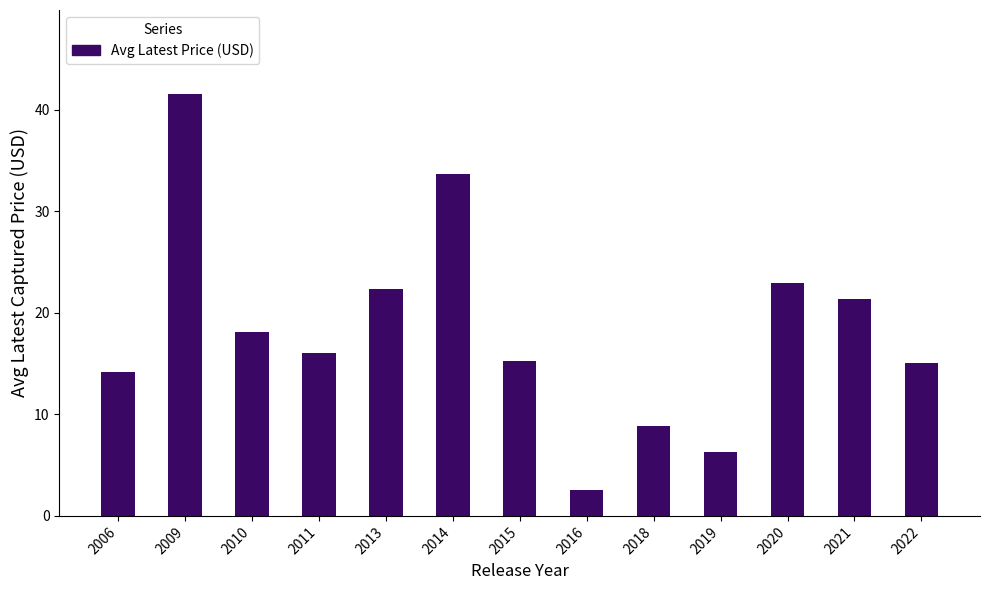

Does the chart contain stacked bars?

No